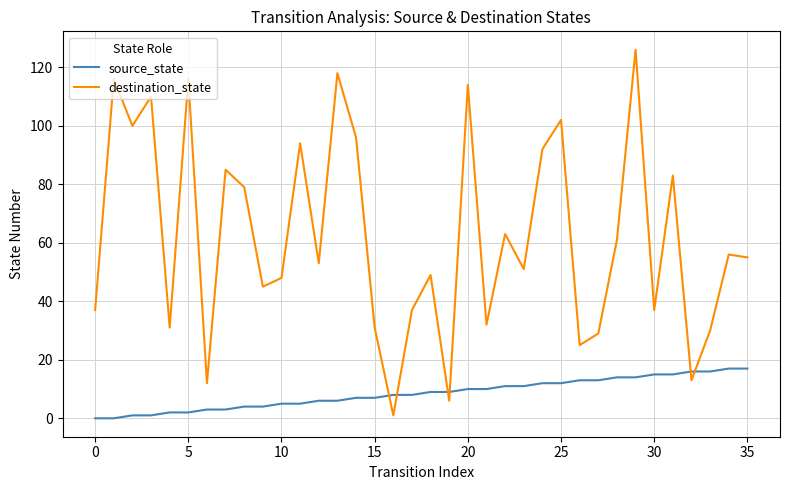

What is the maximum value for destination_state?

126